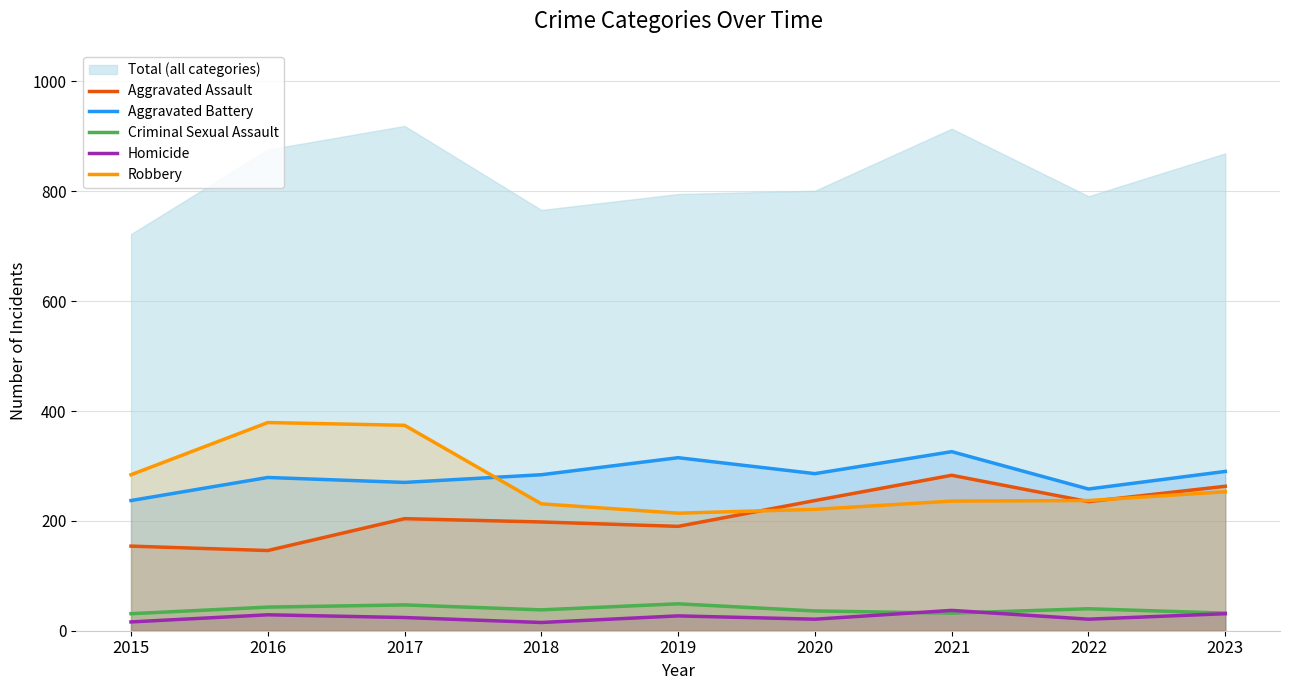

What is the spread (max minus min) of values at 2016?

350